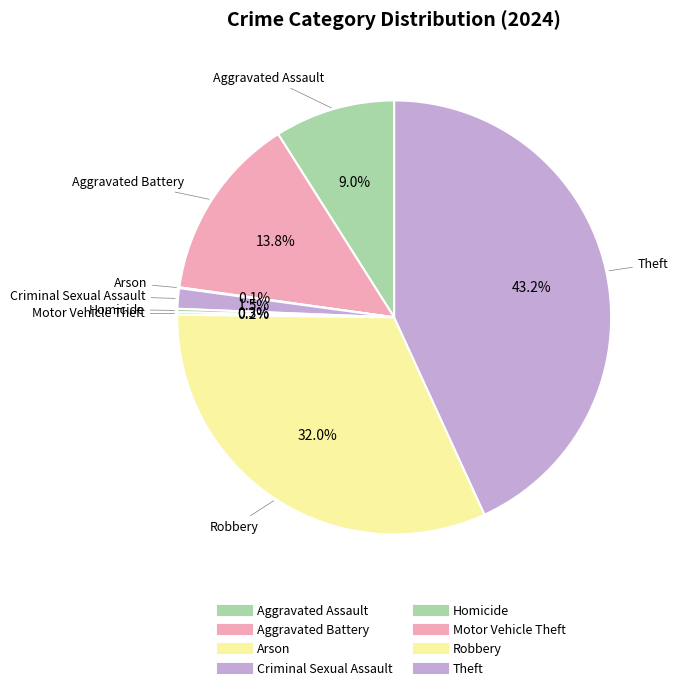

What percentage is the Criminal Sexual Assault slice, to the nearest percent?

2%